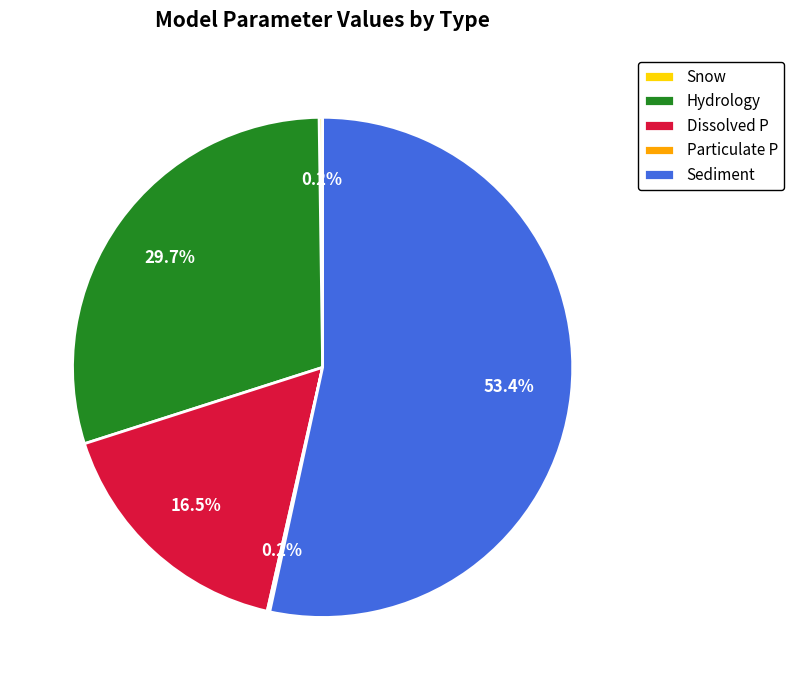

What is the largest slice in the pie chart?

Sediment